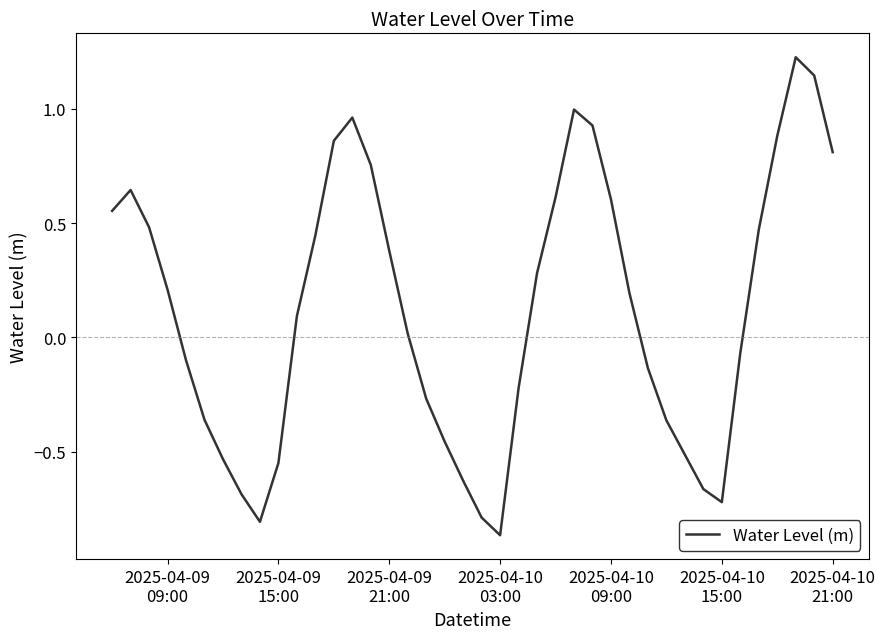

What is the difference between the maximum and minimum values?

2.1